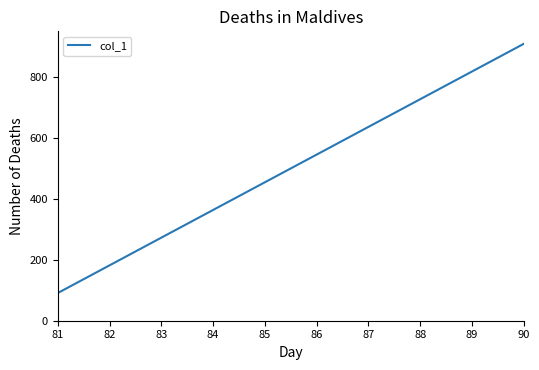

Which category has the highest value across all series?

90